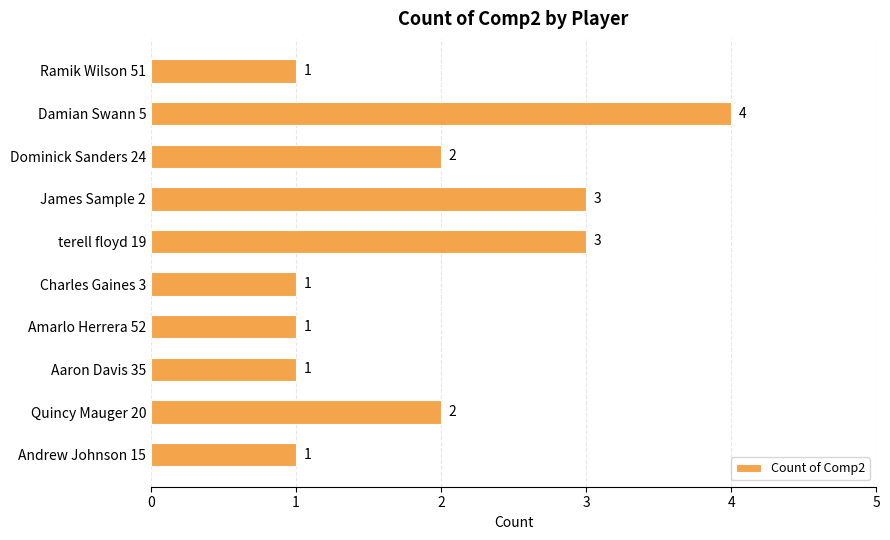

How many categories are shown in the chart?

10